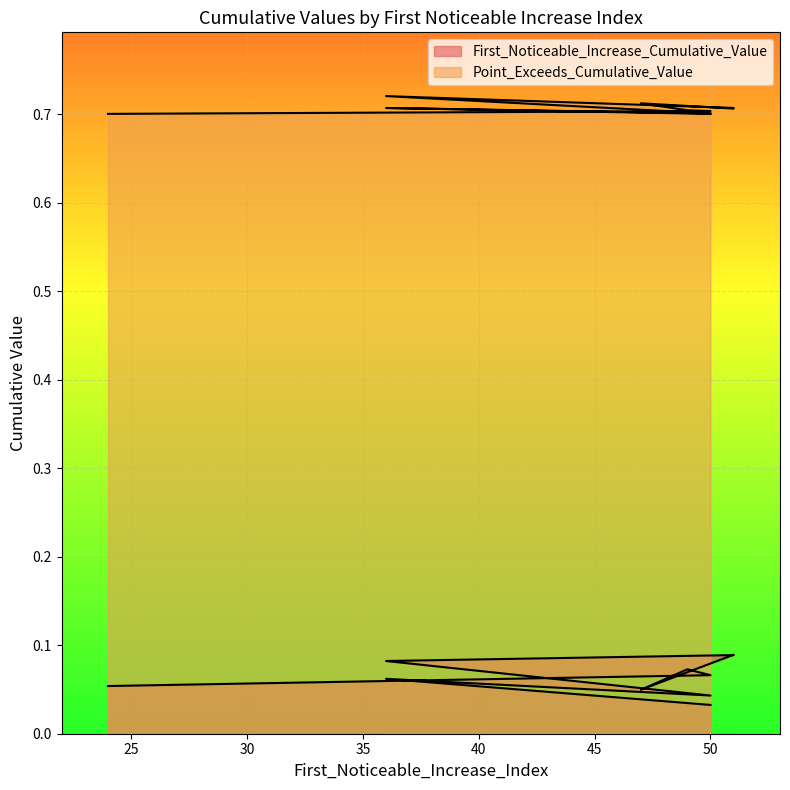

The value of Point_Exceeds_Cumulative_Value at 50 is 0.7. True or false?

True